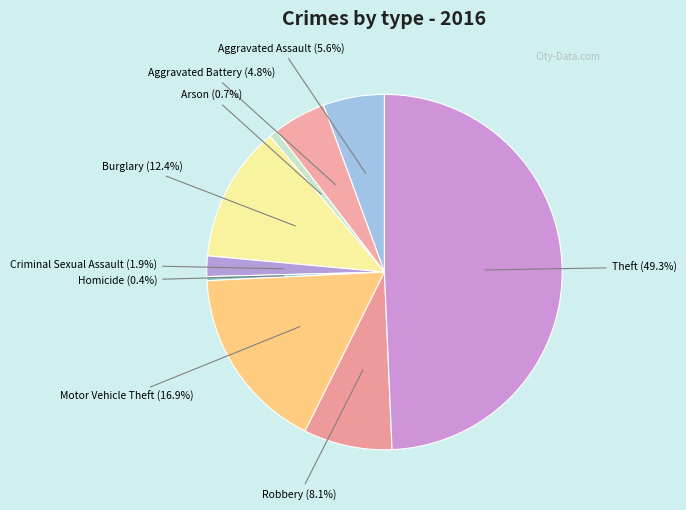

What portion of the pie excludes Burglary?

87.6%